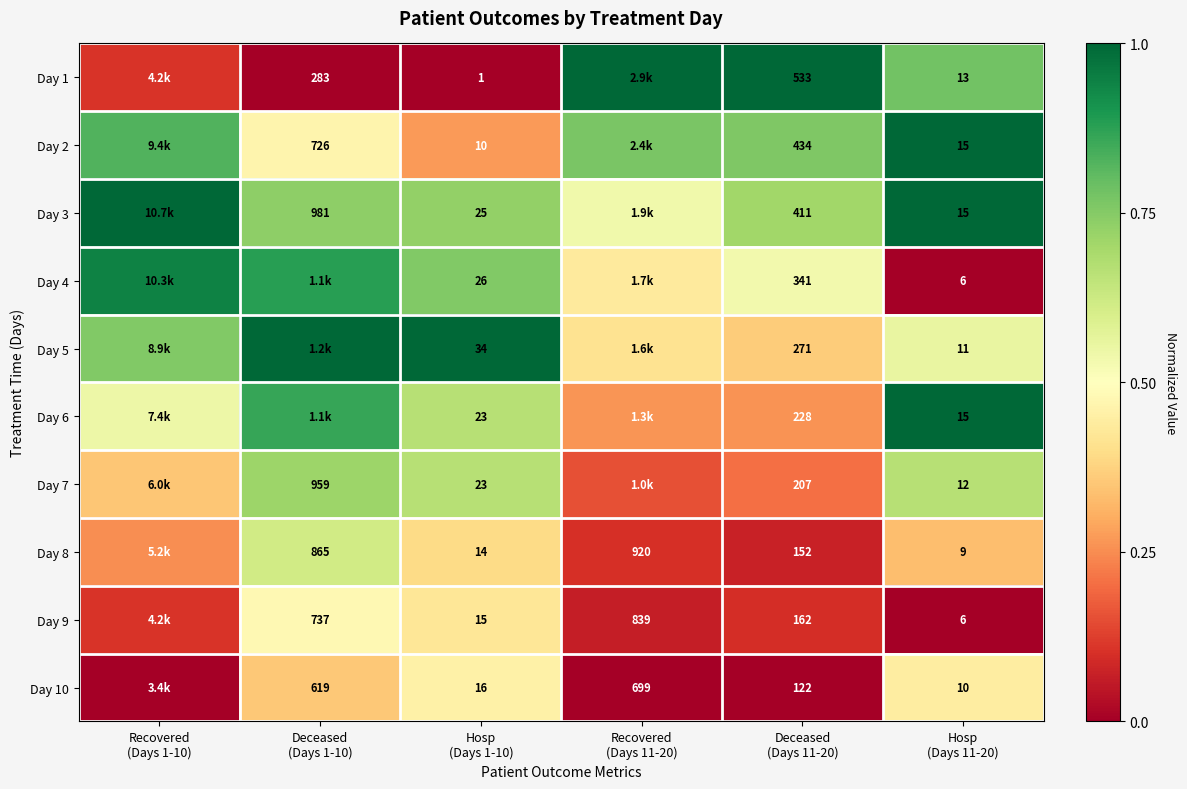

Which series has the largest total across all categories?

Day 3